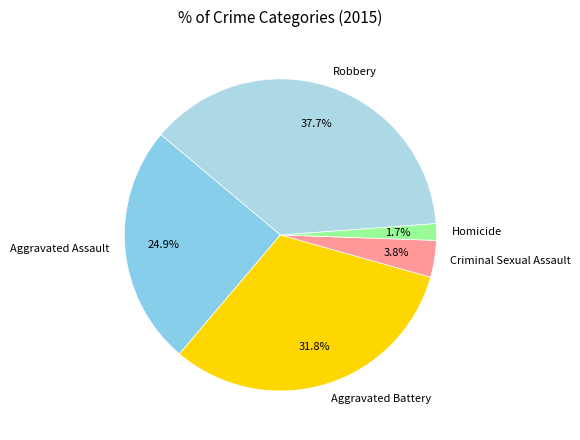

Which has a higher value, Criminal Sexual Assault or Robbery?

Robbery